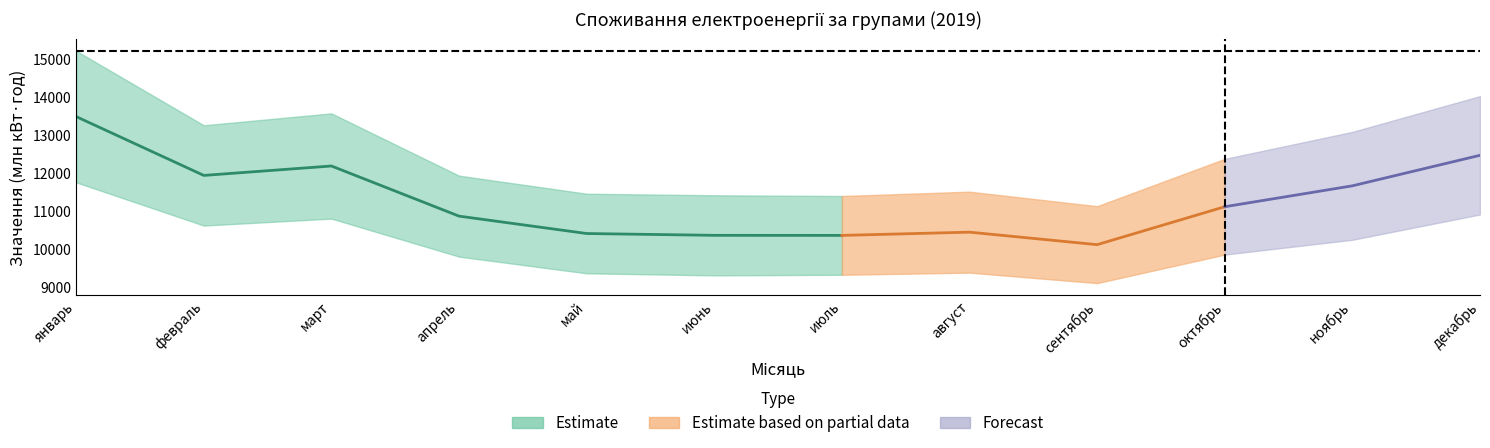

What is the label of the 12th point from the right?

январь